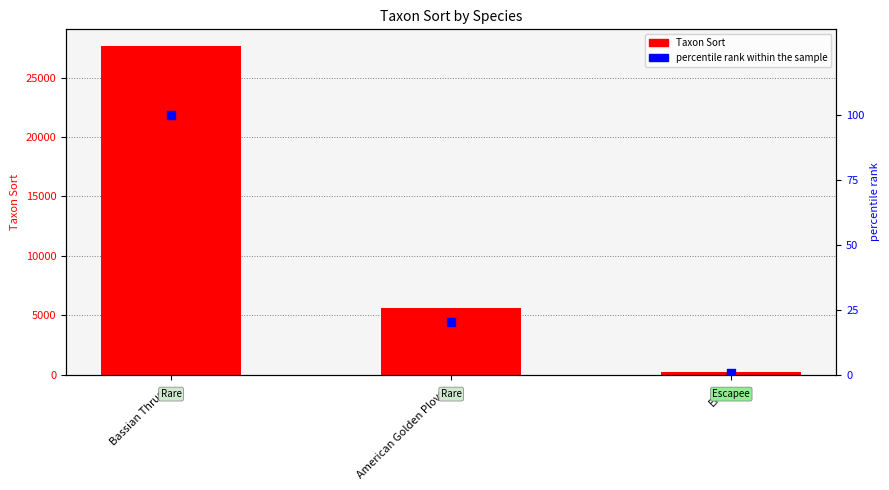

At which category is the sum across all series the highest?

Bassian Thrush